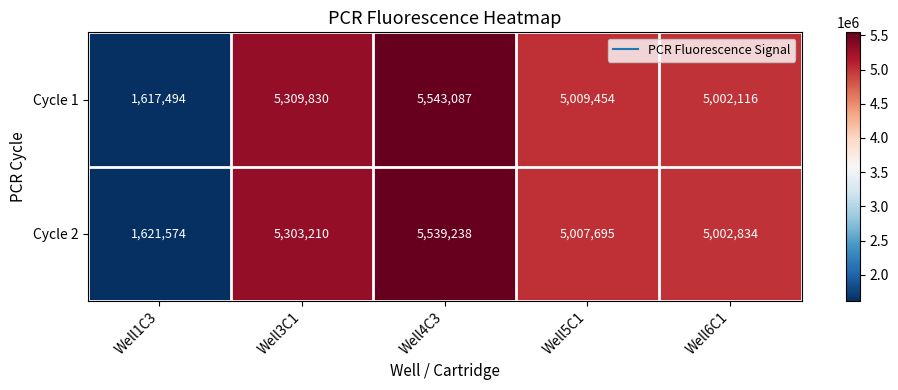

At which label does Cycle 1 first exceed 5009454?

Well3C1